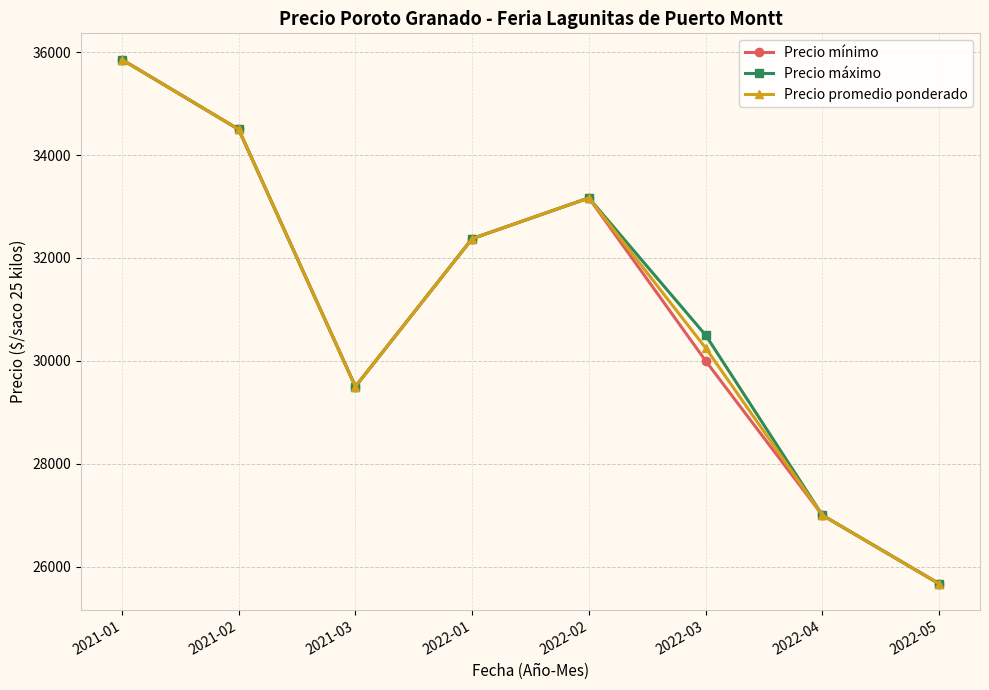

Rank the categories by Precio promedio ponderado value from highest to lowest.

2021-01, 2021-02, 2022-02, 2022-01, 2022-03, 2021-03, 2022-04, 2022-05